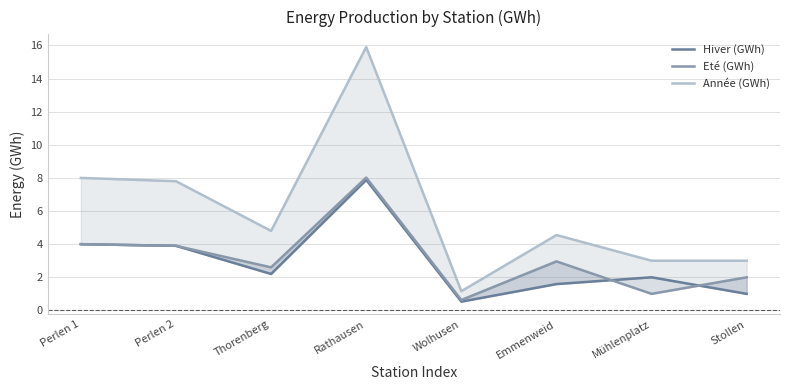

The value of Année (GWh) at Stollen is 3.0. True or false?

True